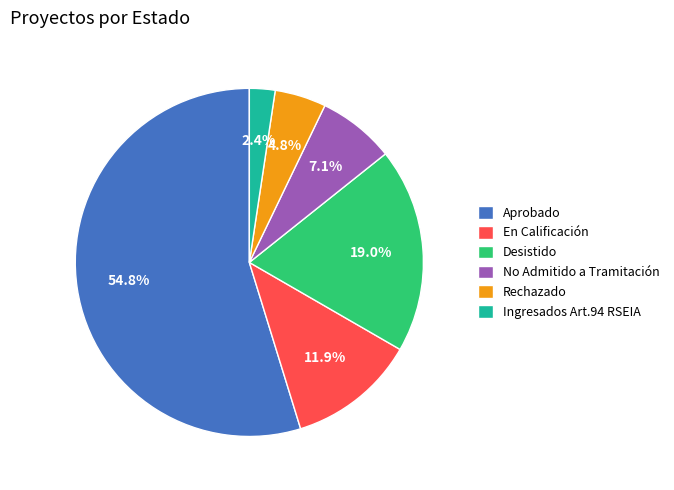

Which has a higher value, No Admitido a Tramitación or Ingresados Art.94 RSEIA?

No Admitido a Tramitación